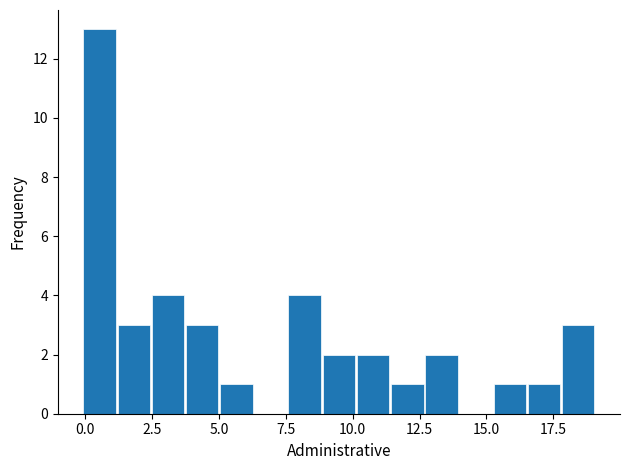

Around what value on the x-axis is the tallest bar? Give the approximate position of its centre, as read against the axis.

0.5